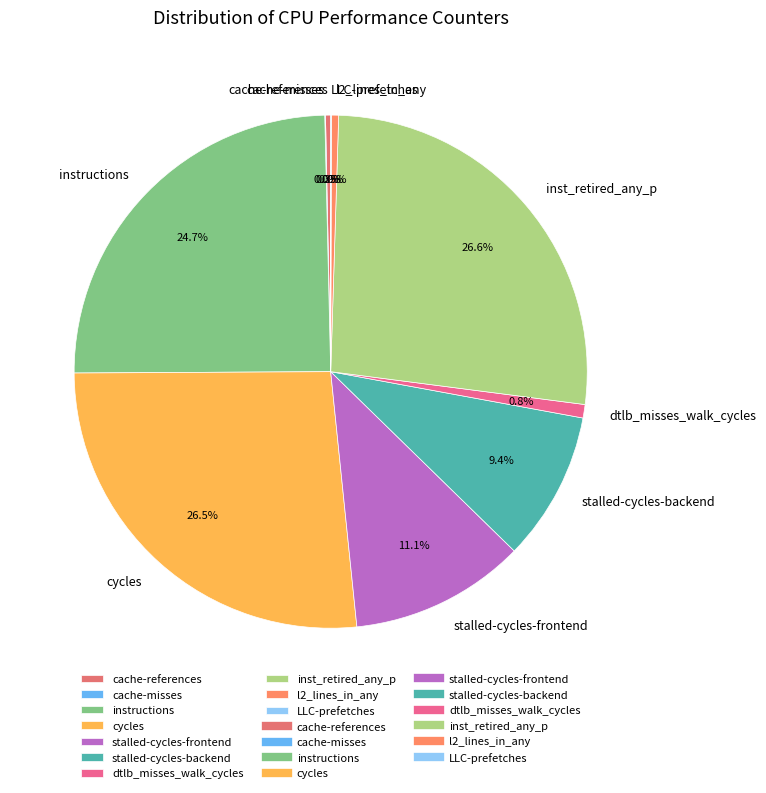

Combined, do cycles and stalled-cycles-backend account for over 50%?

No